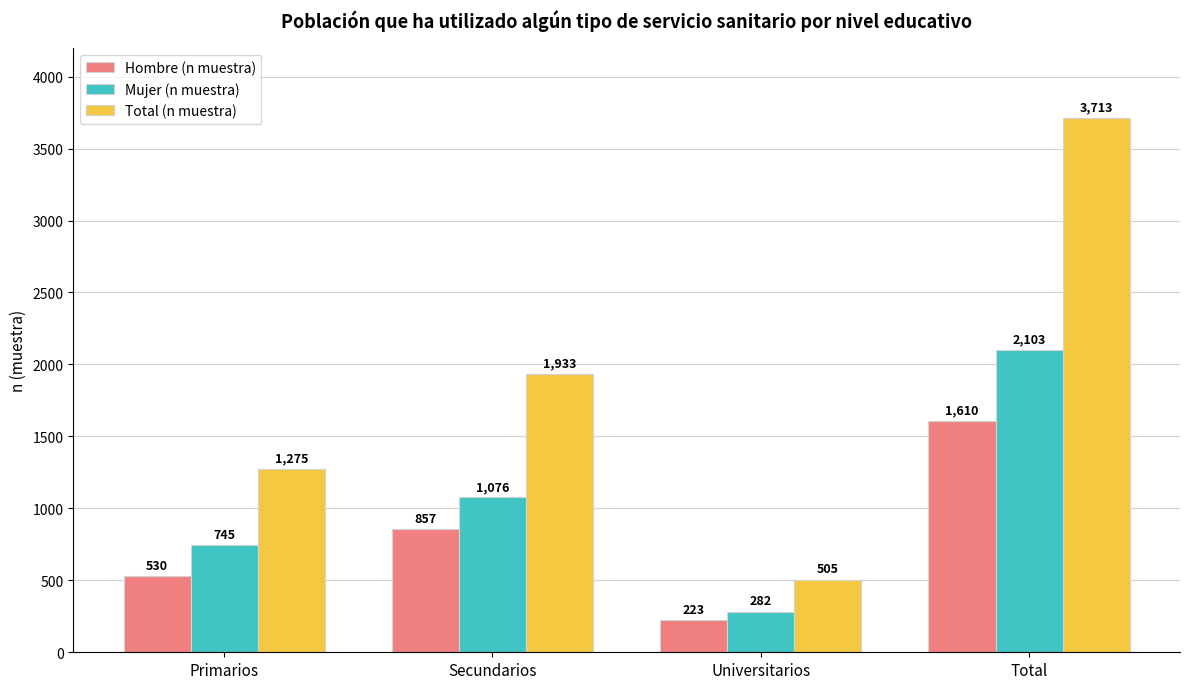

Read the Hombre (n muestra) value at Secundarios, to the nearest 10.

860